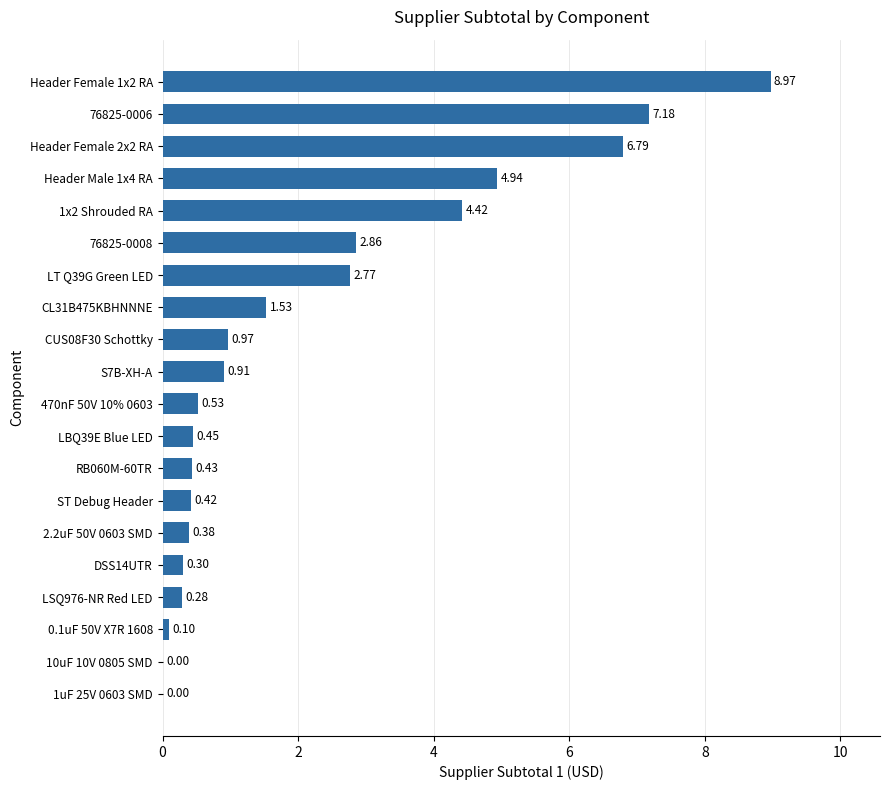

Which has a higher value, LSQ976-NR Red LED or CUS08F30 Schottky?

CUS08F30 Schottky